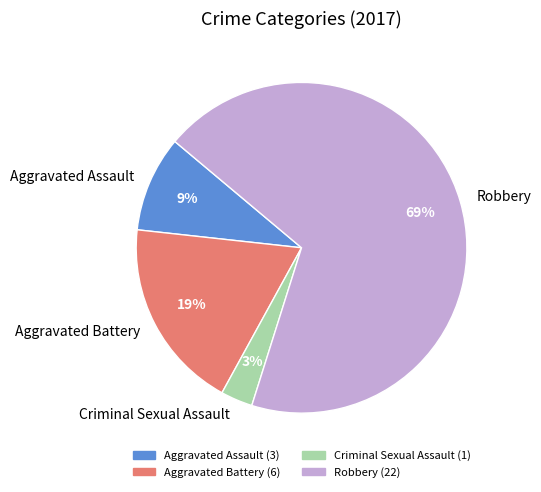

To the nearest percent, what is the difference between the largest and smallest slice percentages?

66%